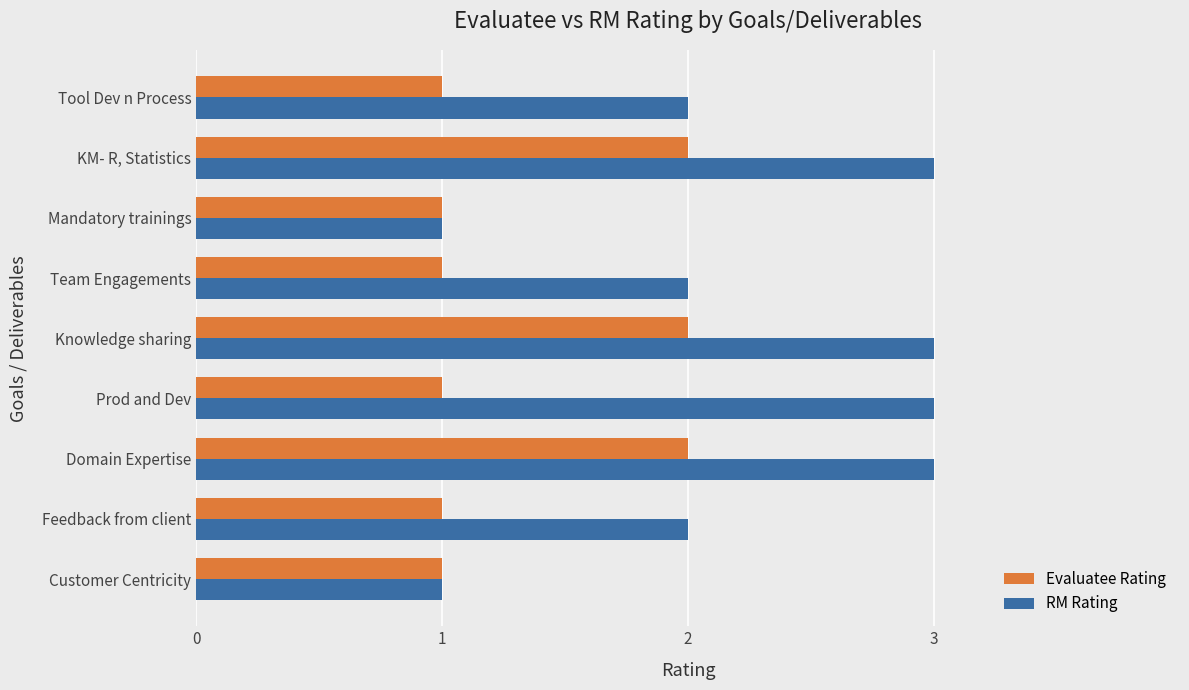

Which series has the largest range (max minus min)?

RM Rating